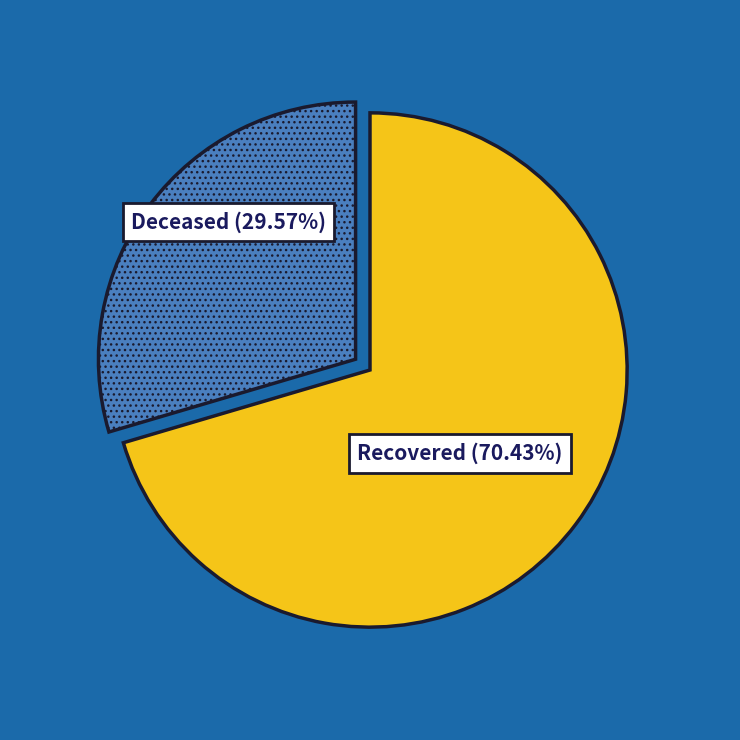

Is there any slice that represents more than half of the pie?

Yes